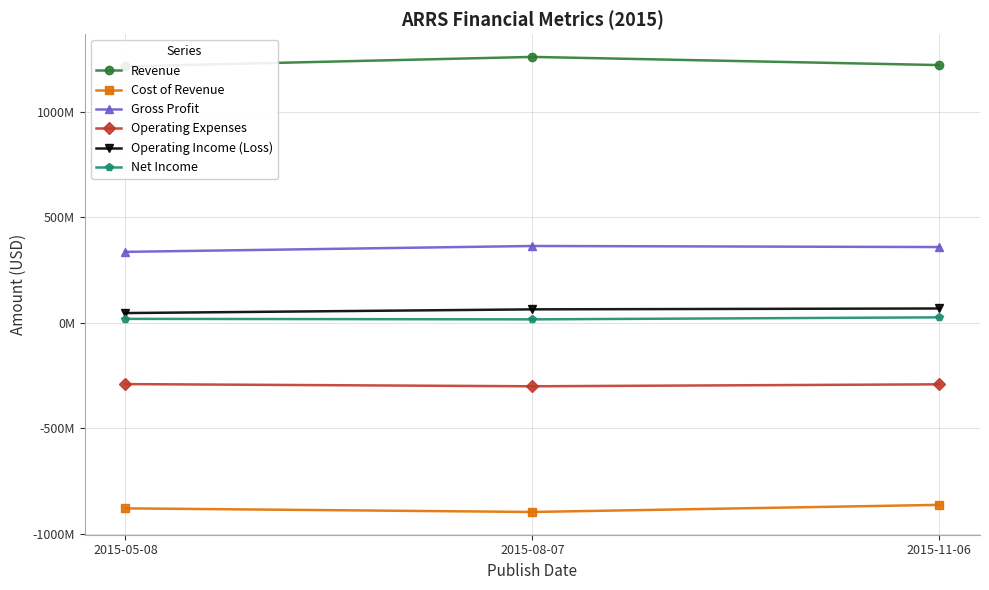

List the labels in order of Revenue value, smallest first.

2015-05-08, 2015-11-06, 2015-08-07